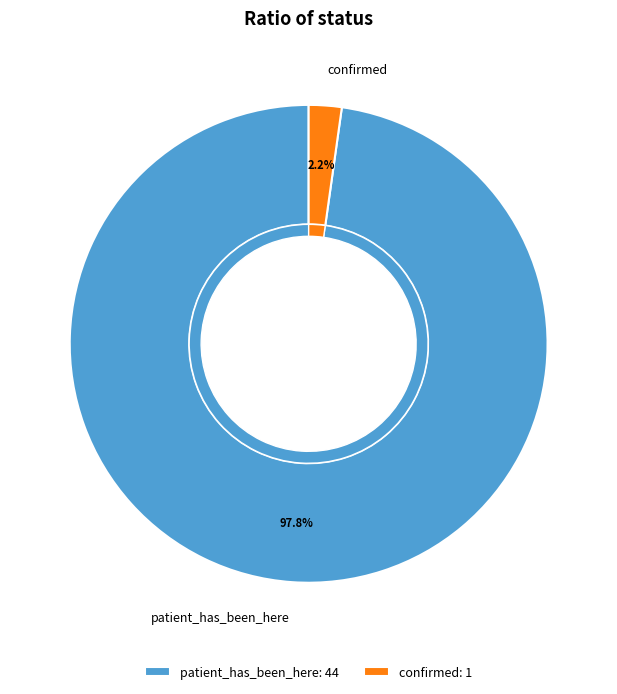

Which slice is the smallest?

confirmed